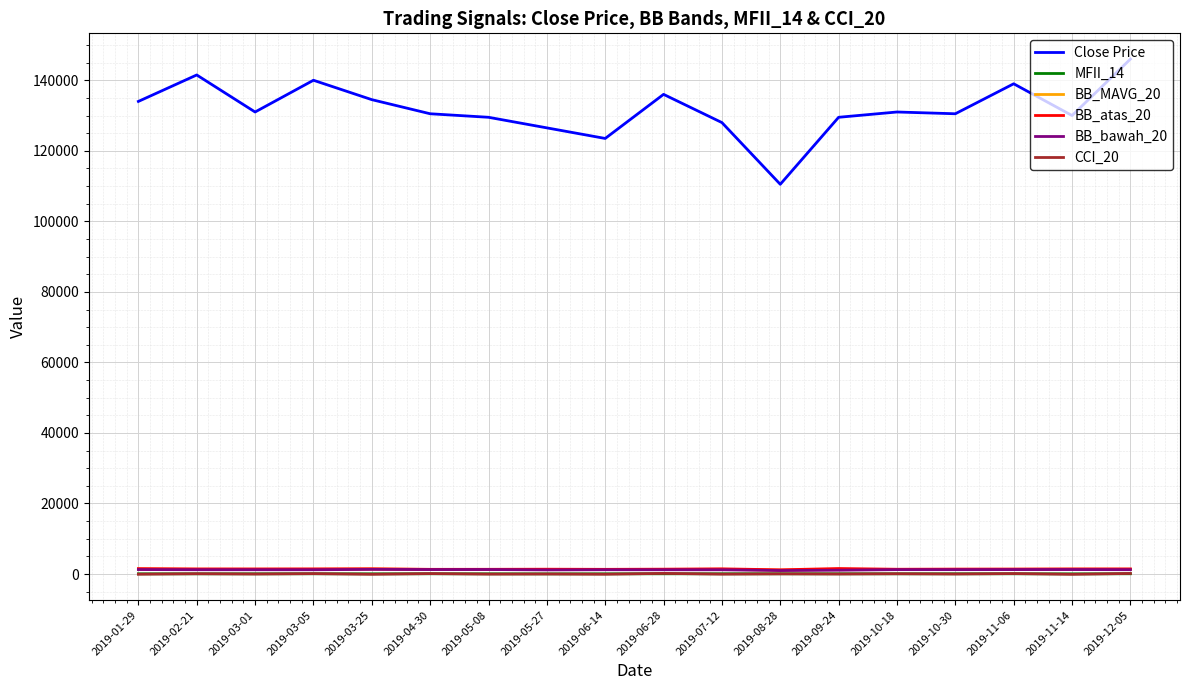

What position from the left is 2019-03-01?

3